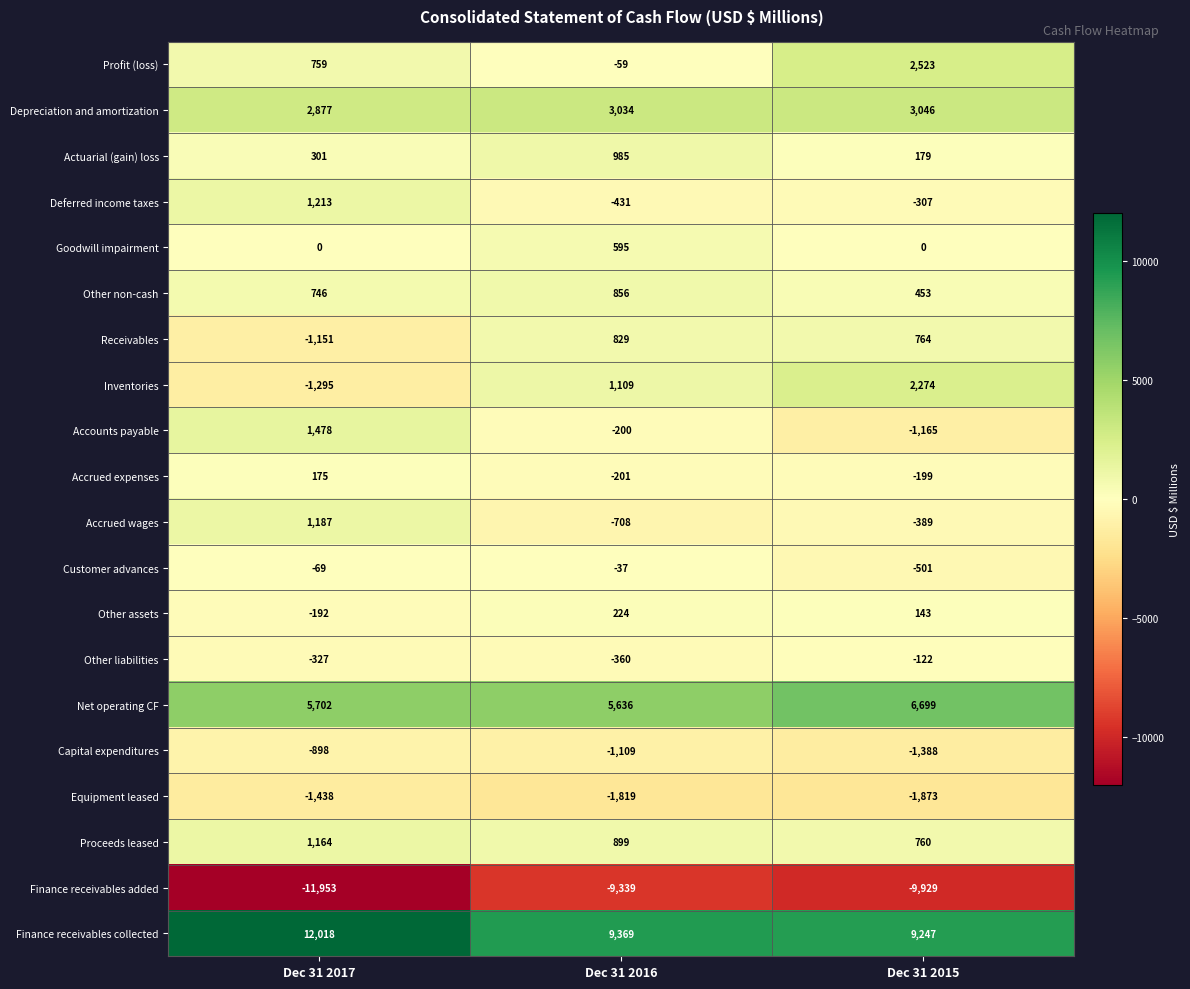

At how many categories does at least one series exceed 7948?

3